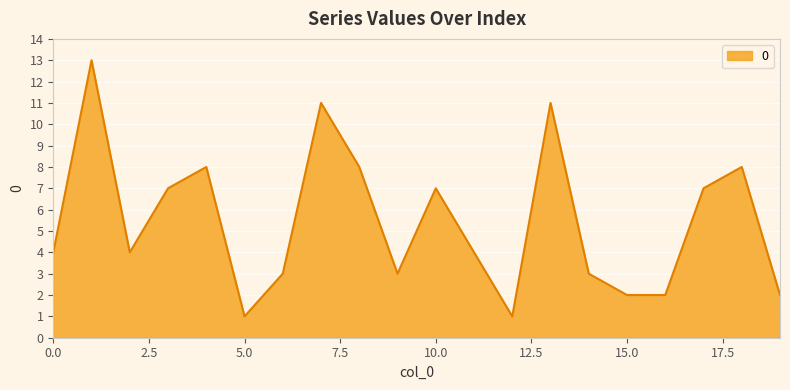

How many lines are shown in the chart?

1